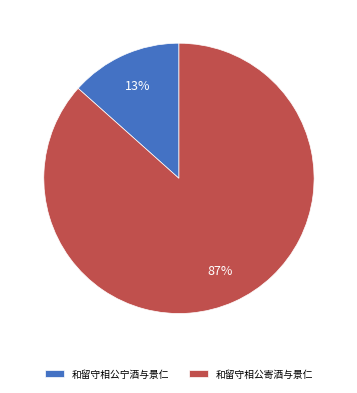

How many slices are in this pie chart?

2